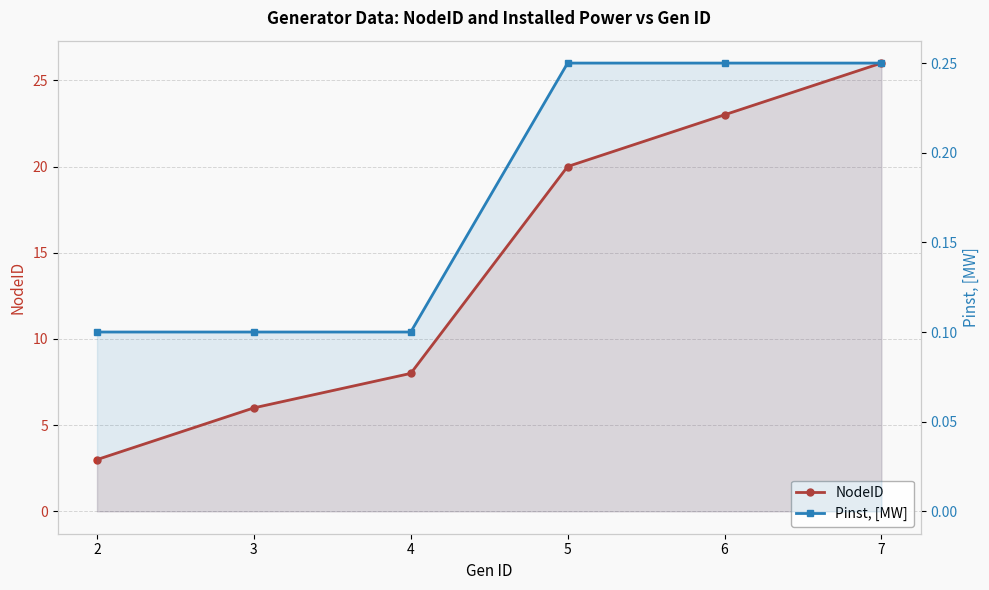

Which has a higher value, 3 or 2?

3